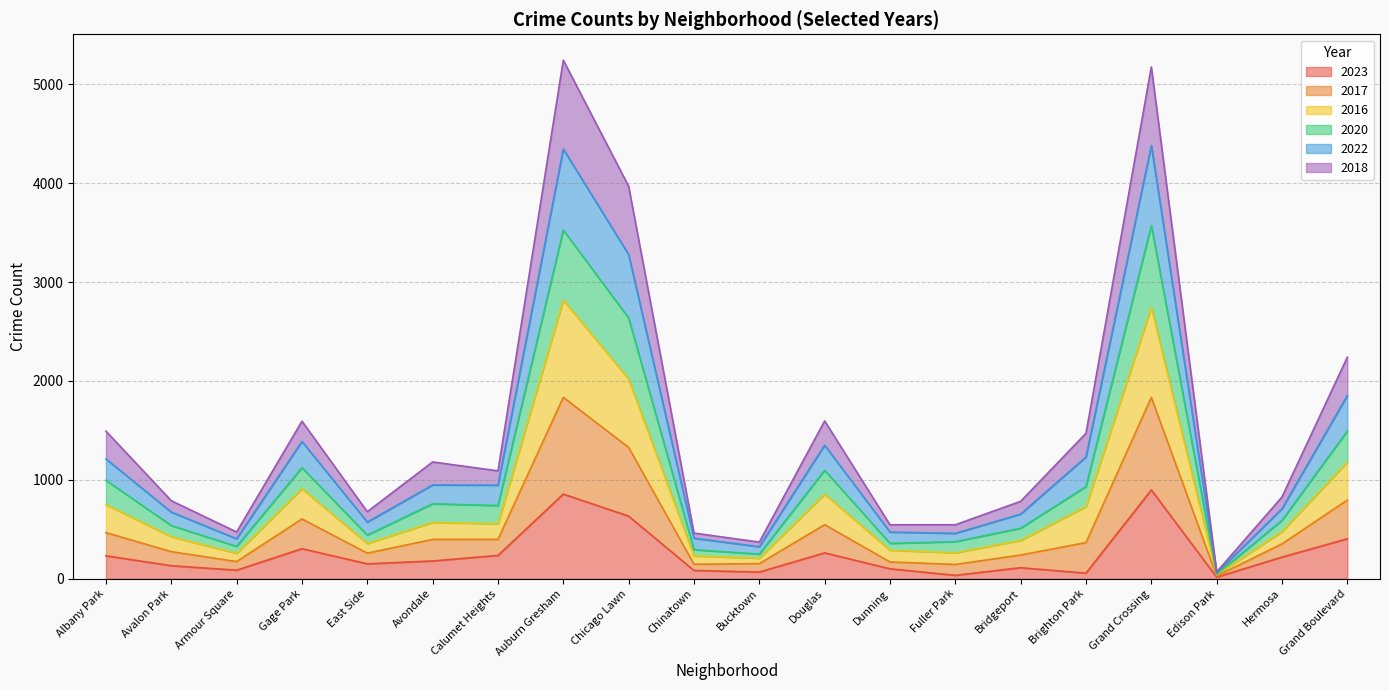

True or false: 2020 and 2016 intersect in this chart.

False